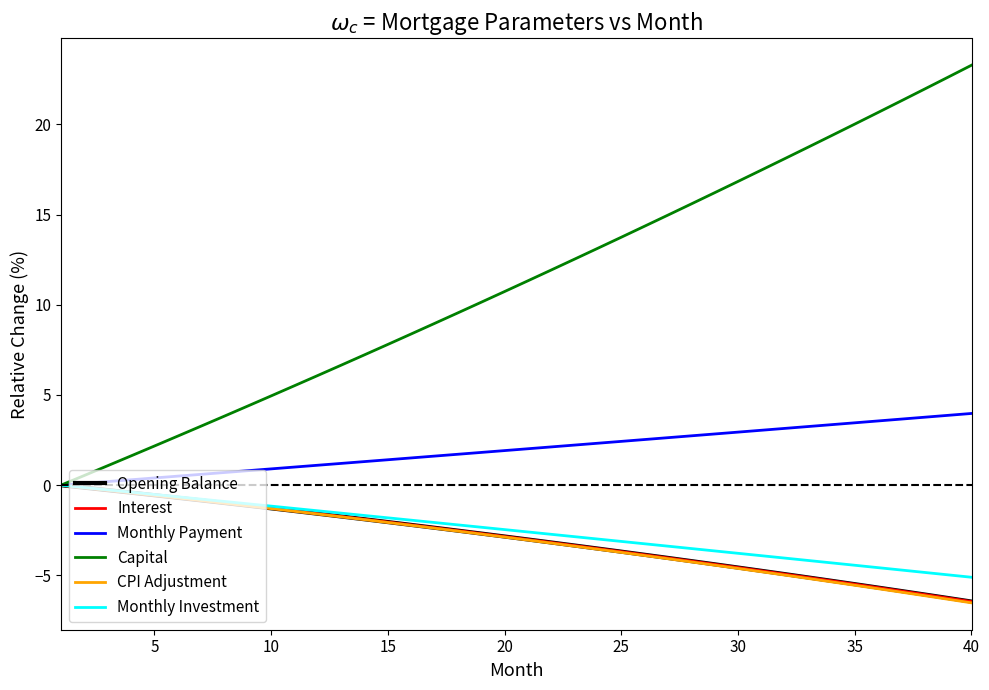

Which series has the largest total across all categories?

Capital